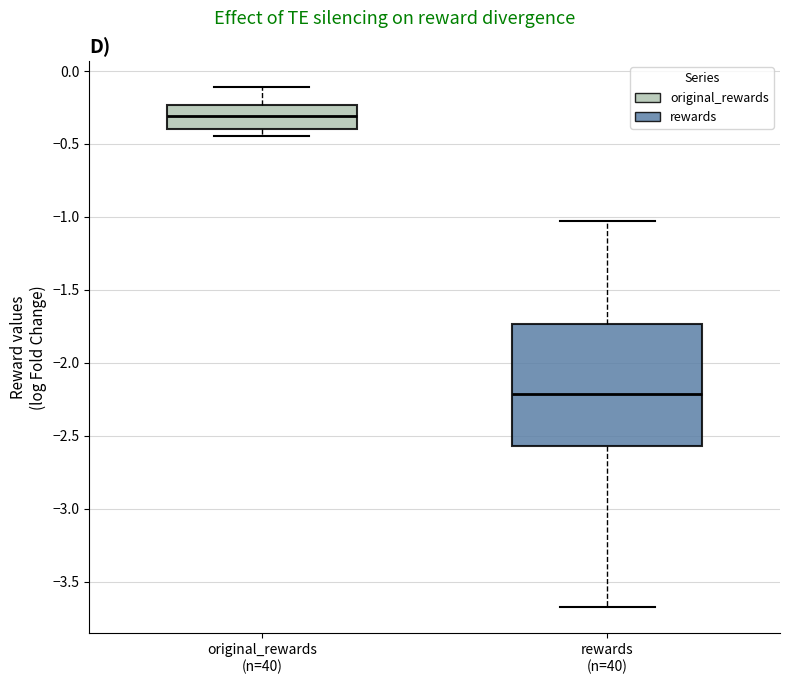

Where does the median line of the box for original_rewards (n=40) sit on the y-axis? The values are not printed on the chart, so give them approximately, as read against the axis.

-0.30